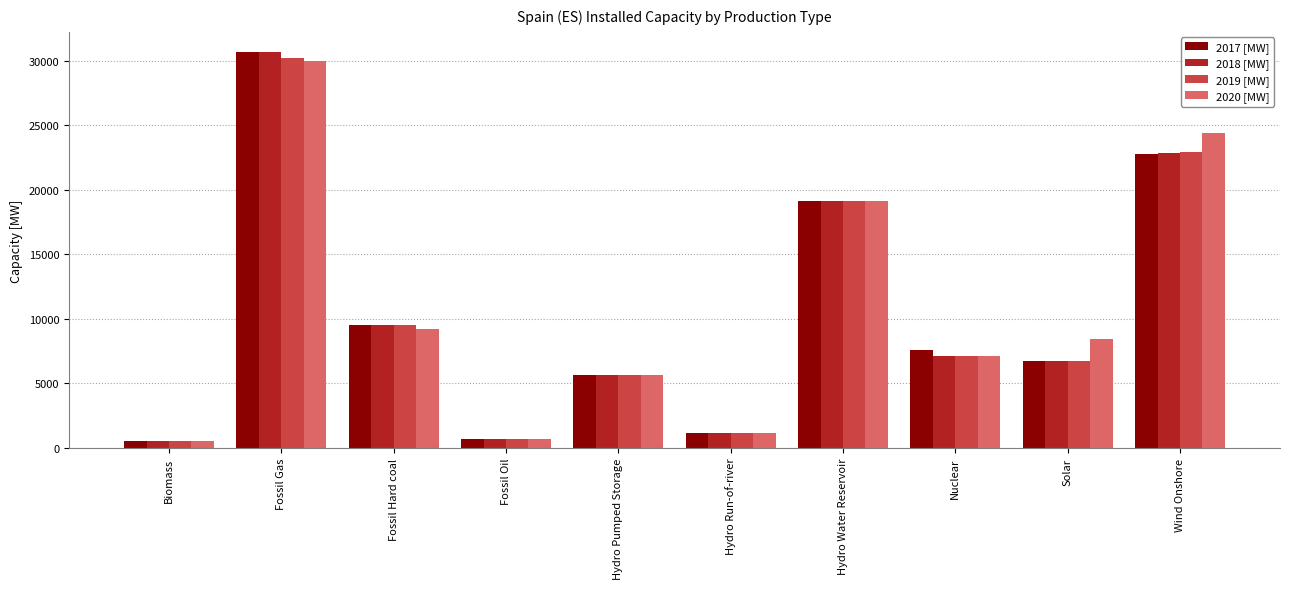

How many distinct data groups are displayed?

4